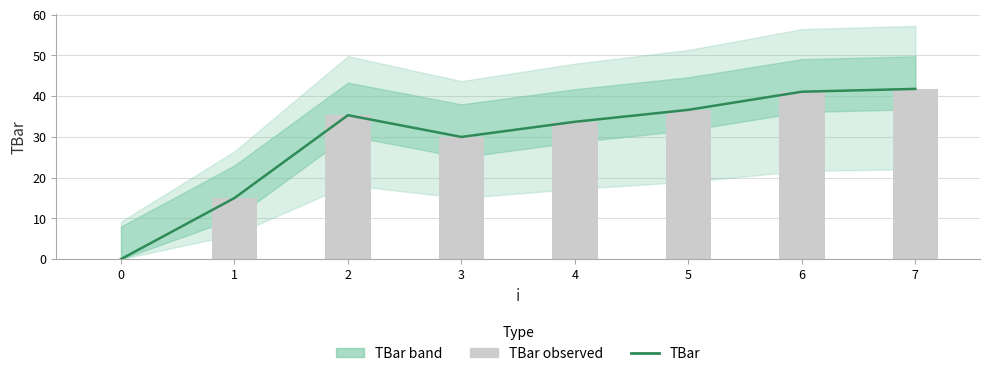

List the labels in order of TBar observed value, smallest first.

0, 1, 3, 4, 2, 5, 6, 7